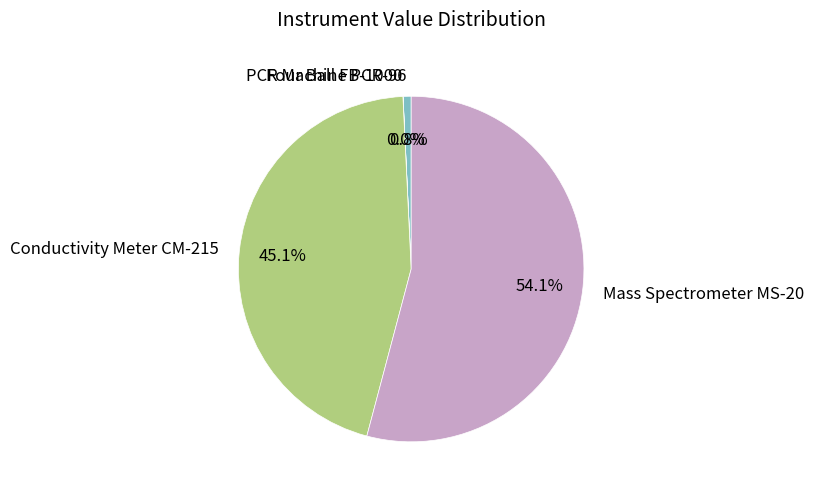

To the nearest percent, what portion does PCR Machine PCR-96 represent?

1%